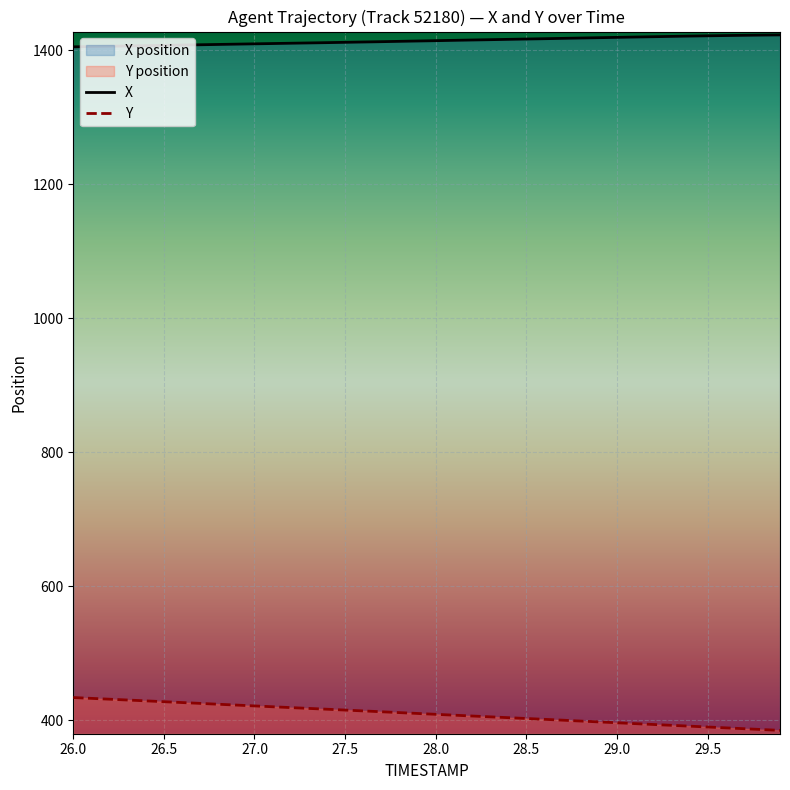

List the series in order of their overall mean, lowest first.

Y, X